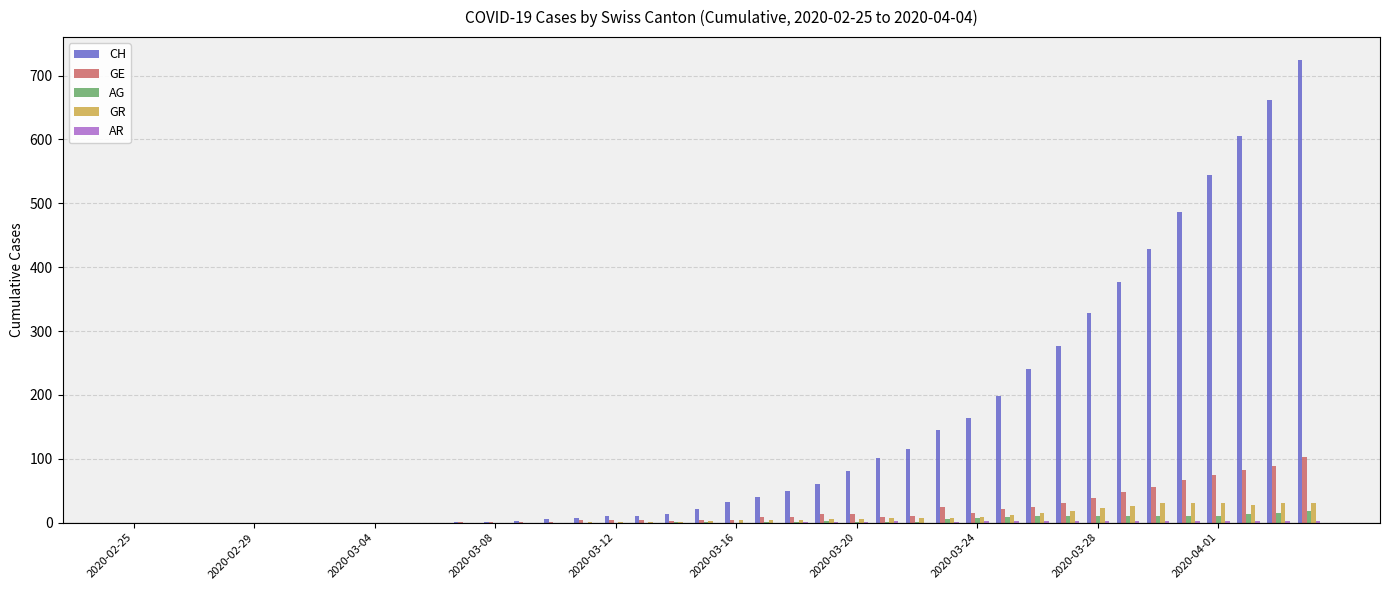

What is the highest value of the AG series?

18